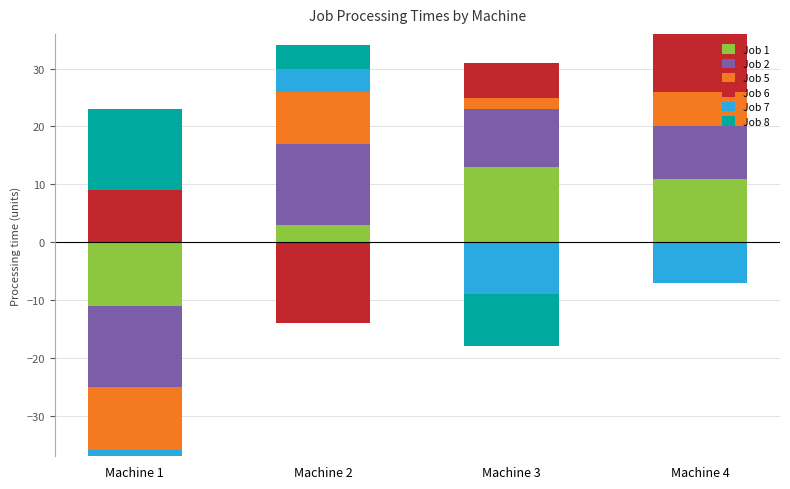

How many values in the Job 8 series are below 4?

2